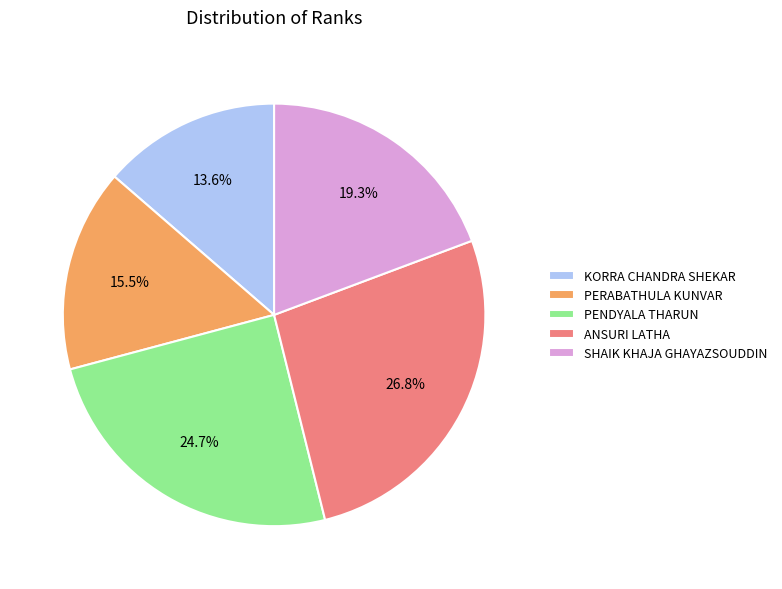

Is it true that SHAIK KHAJA GHAYAZSOUDDIN is 5% of the pie?

False